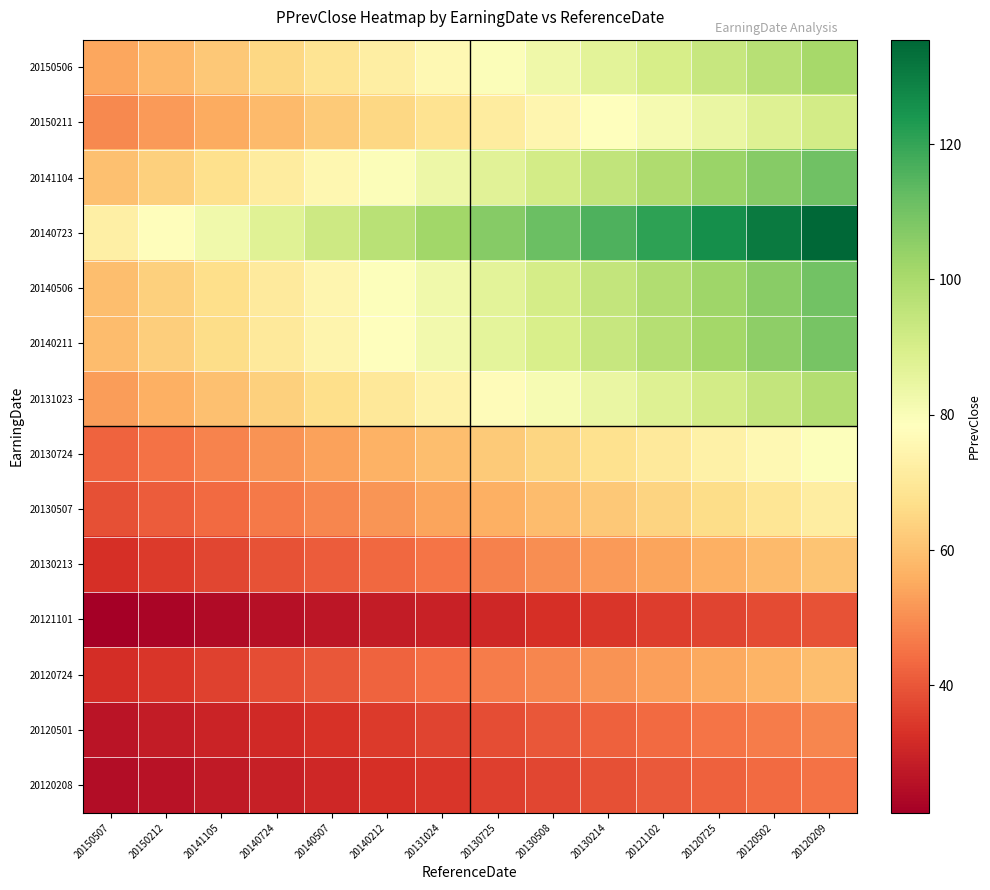

Which series has the largest range (max minus min)?

20140723